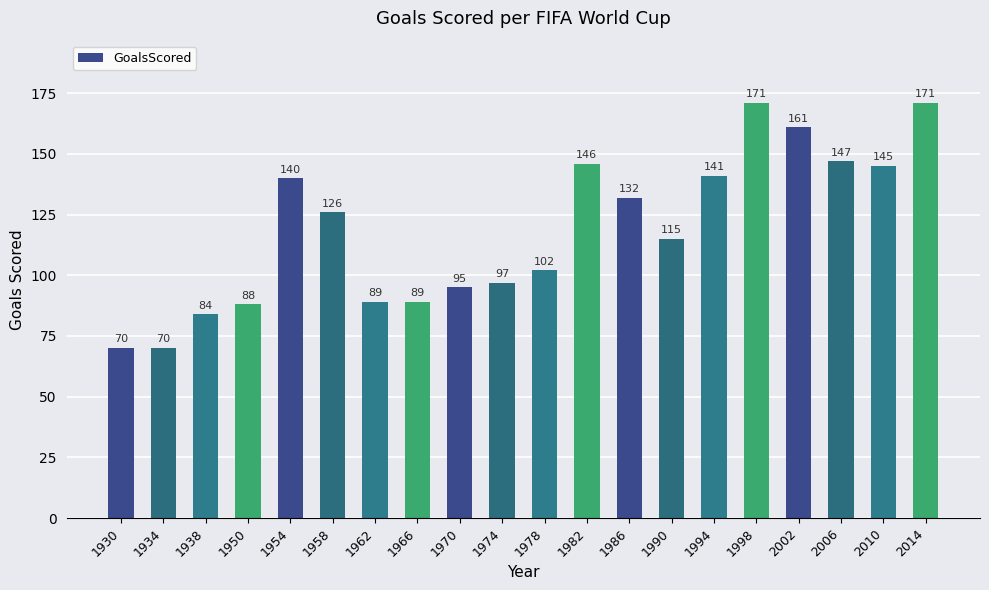

What value does the data have at 1990, to the nearest 10?

120